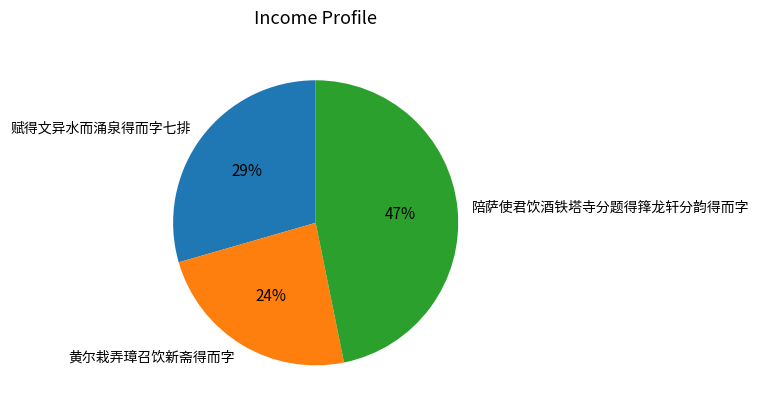

True or false: 陪萨使君饮酒铁塔寺分题得箨龙轩分韵得而字 accounts for 35% of the total.

False